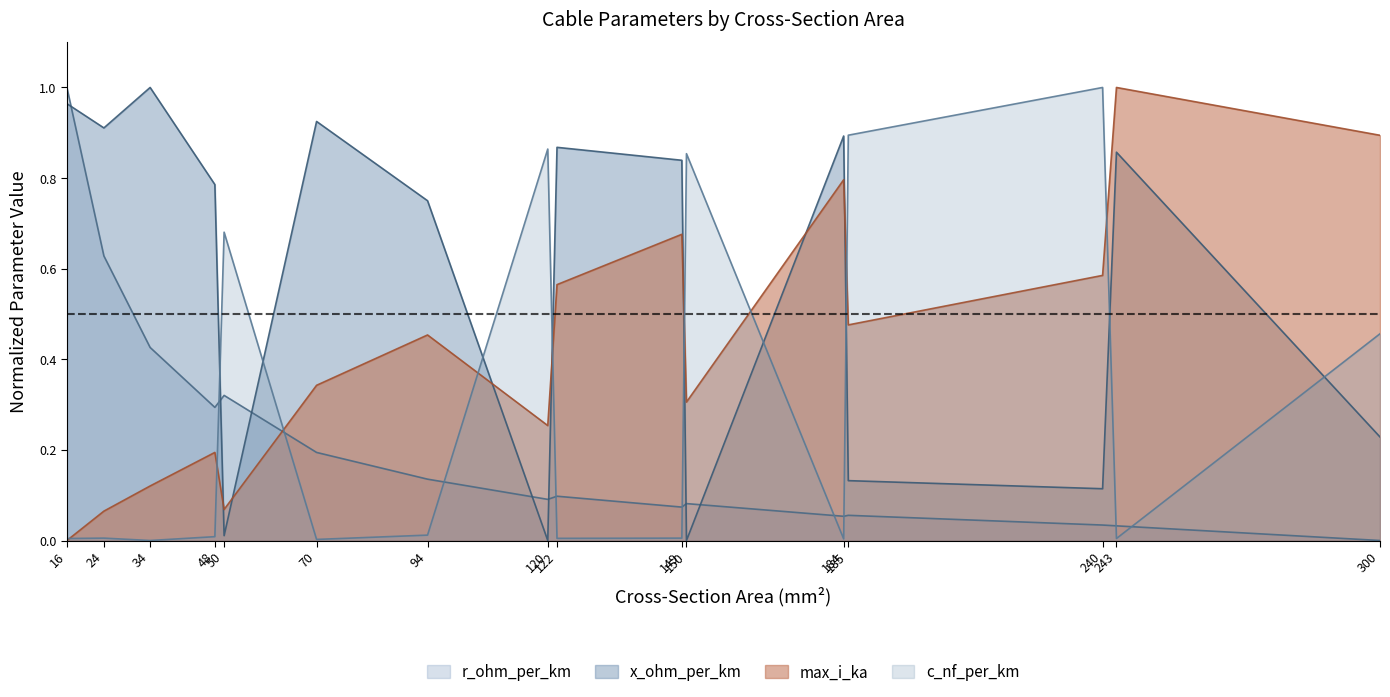

Which series has the largest total across all categories?

x_ohm_per_km